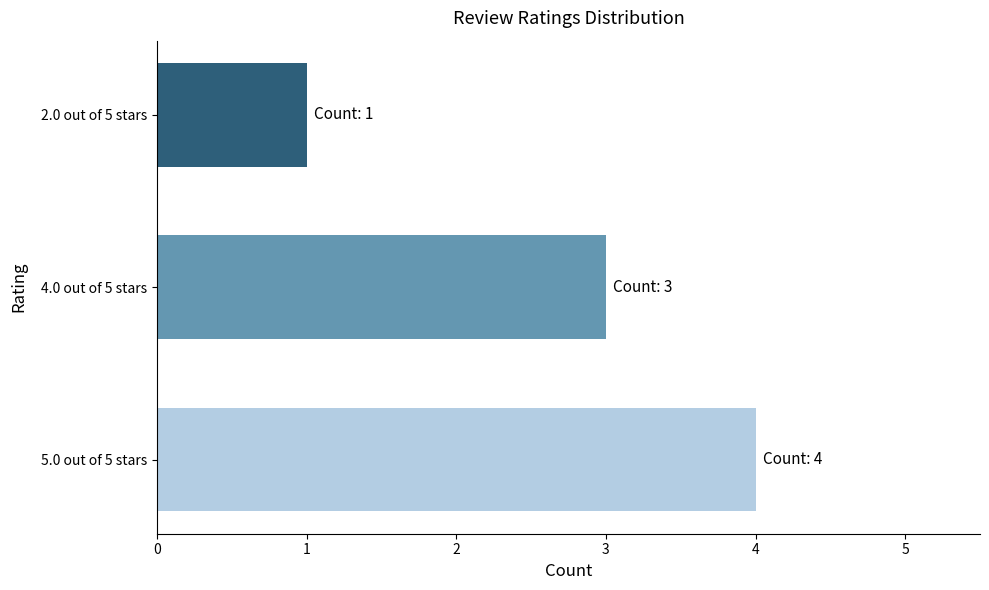

List the labels in order of value, largest first.

5.0 out of 5 stars, 4.0 out of 5 stars, 2.0 out of 5 stars